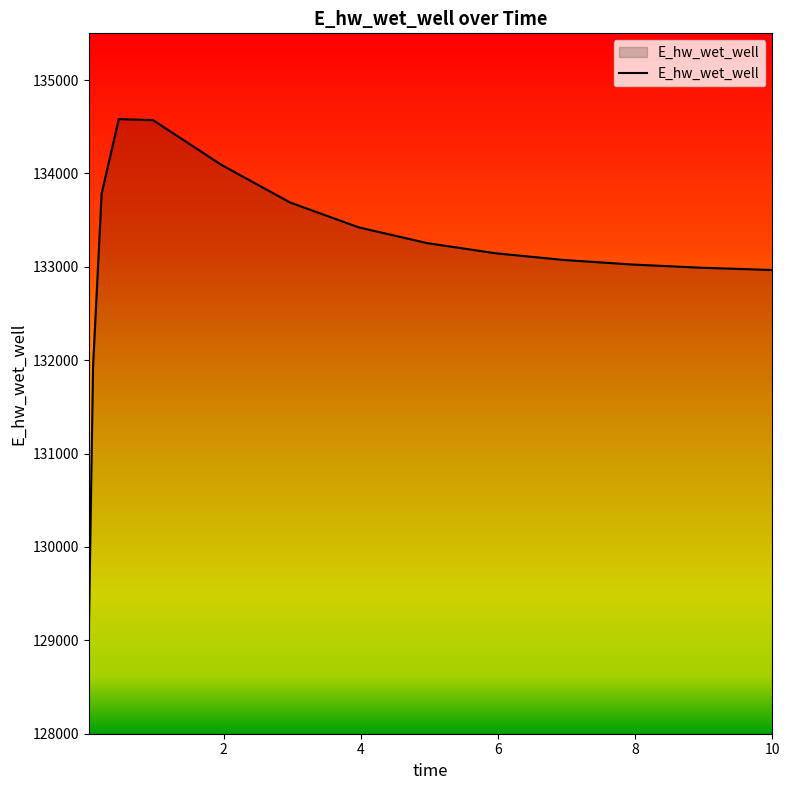

Does the chart have visible grid lines?

No